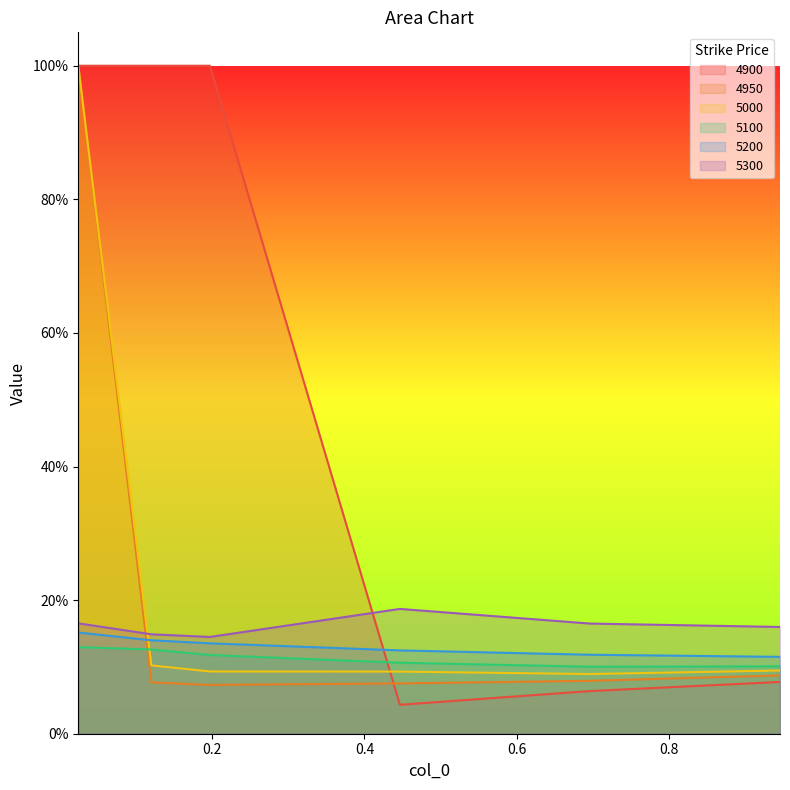

The value of 4950 at 0.1972602739726027 is 0.1. True or false?

True